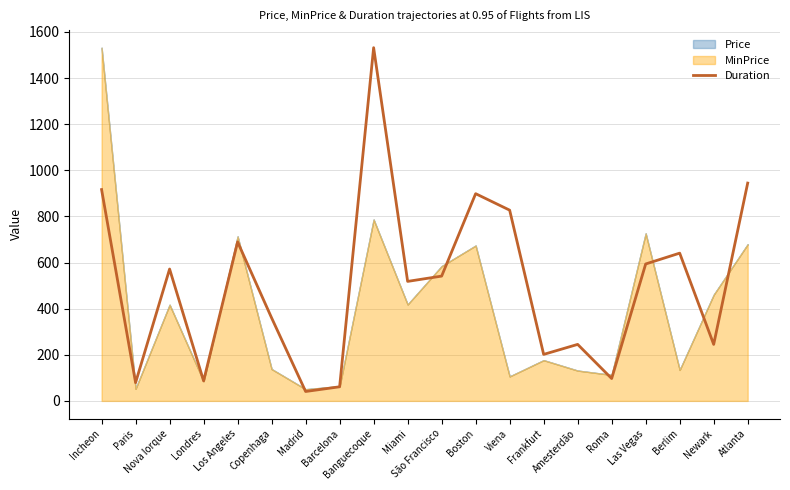

Is it true that the value at Berlim is 640.7?

True